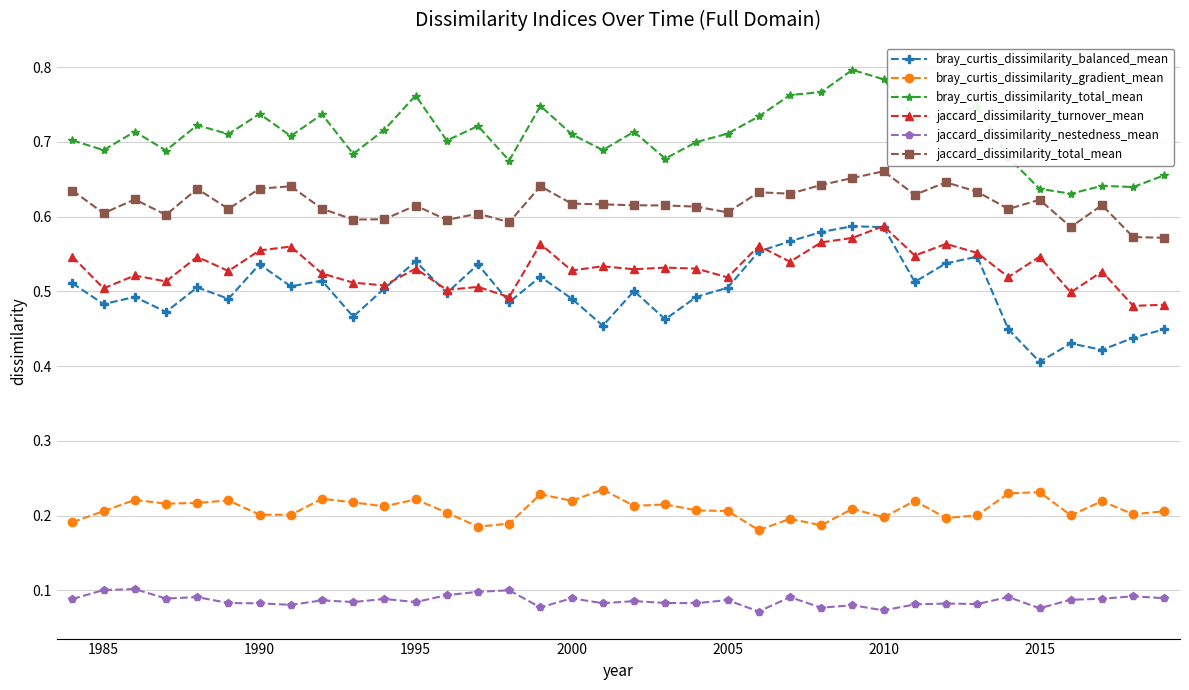

Which series has the largest total across all categories?

bray_curtis_dissimilarity_total_mean